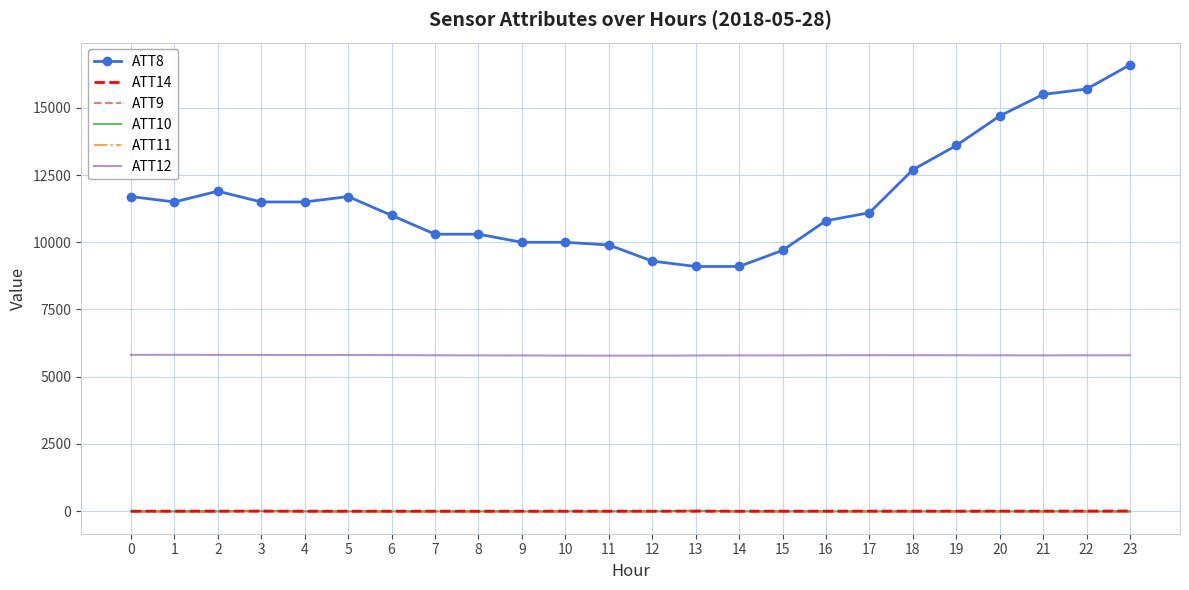

Which series has the largest total across all categories?

ATT8